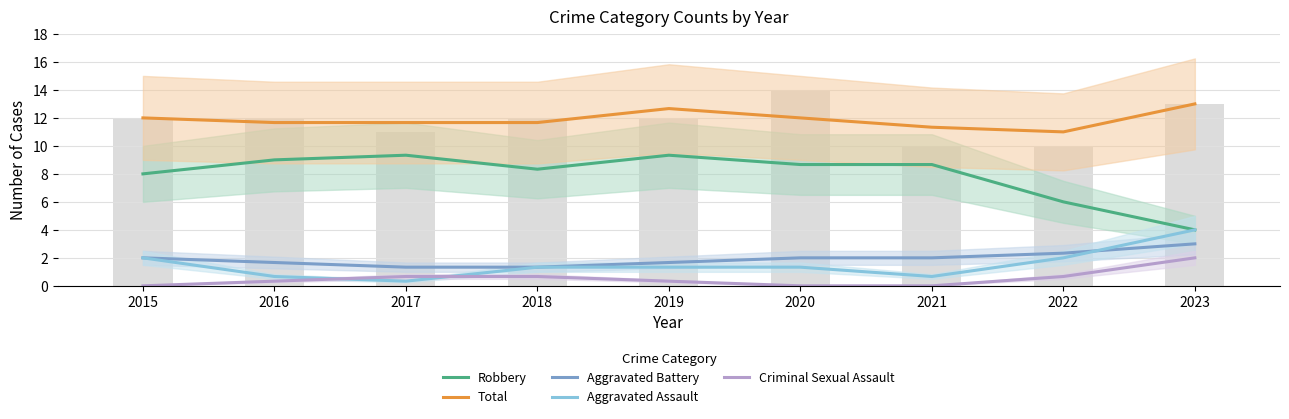

What is the value of the Criminal Sexual Assault bar at the 4th from the left?

0.7